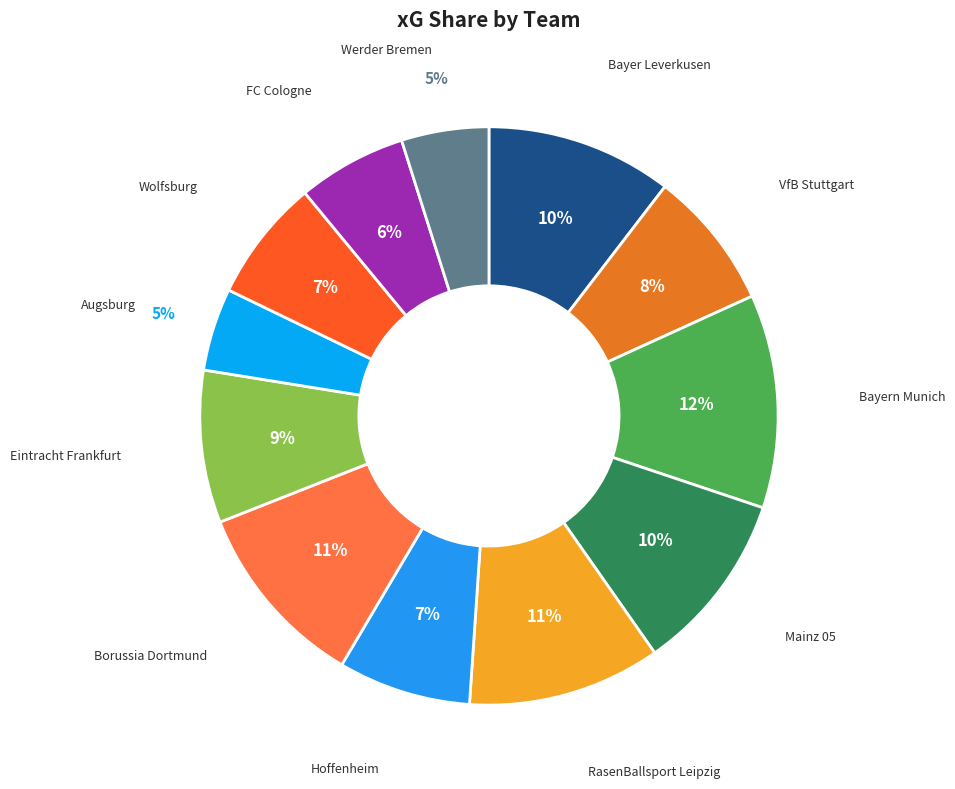

Count the number of slices in the pie.

12